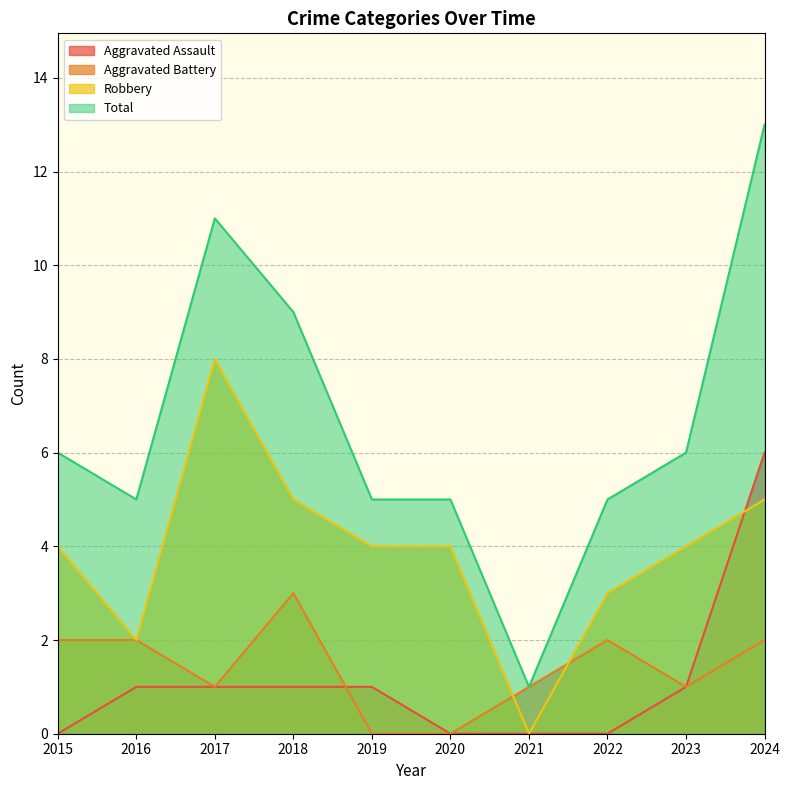

List the series in order of their peak value, highest first.

Total, Robbery, Aggravated Assault, Aggravated Battery